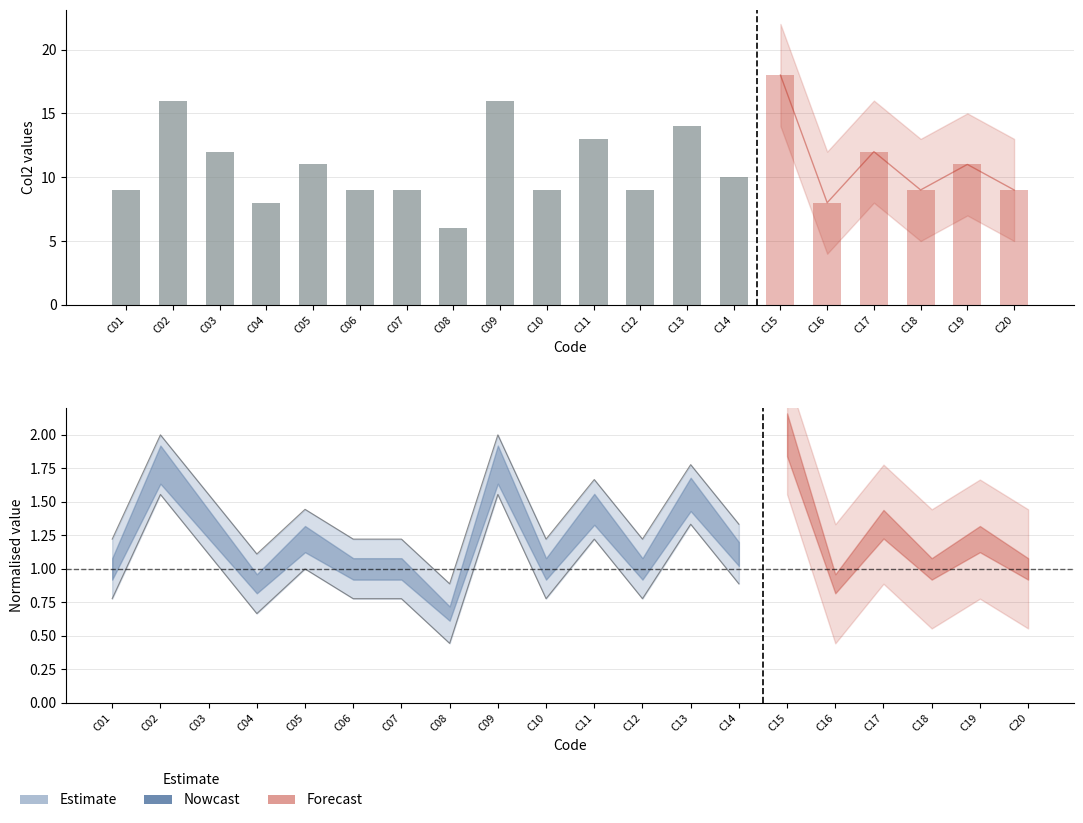

How many values exceed 10?

6